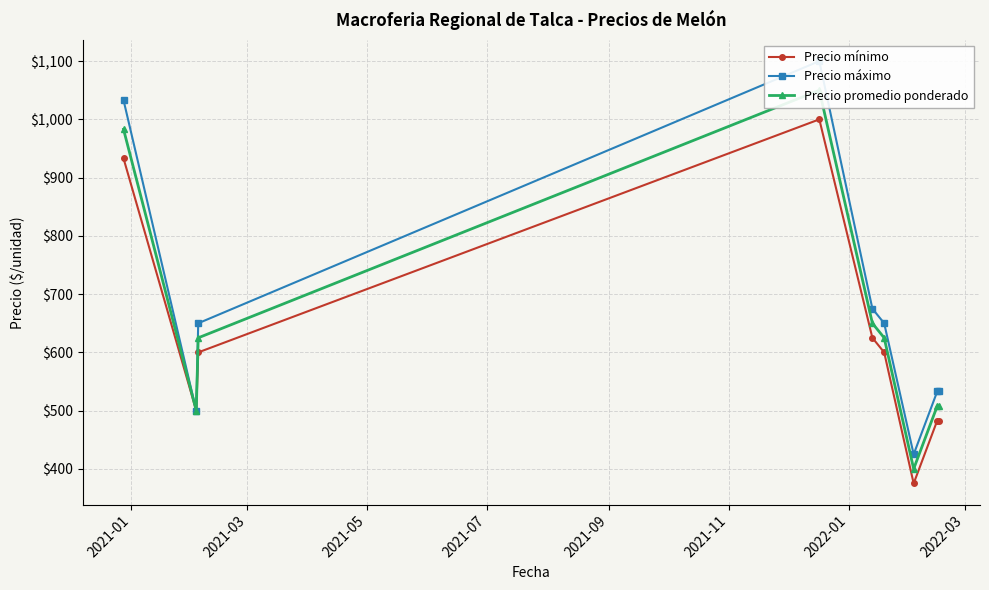

Reading left to right, what are all the values shown in this chart?

Precio mínimo: 933	500	600	1000	625	600	375	483	483
Precio máximo: 1033	500	650	1100	675	650	425	533	533
Precio promedio ponderado: 983	500	625	1050	650	625	400	508	508